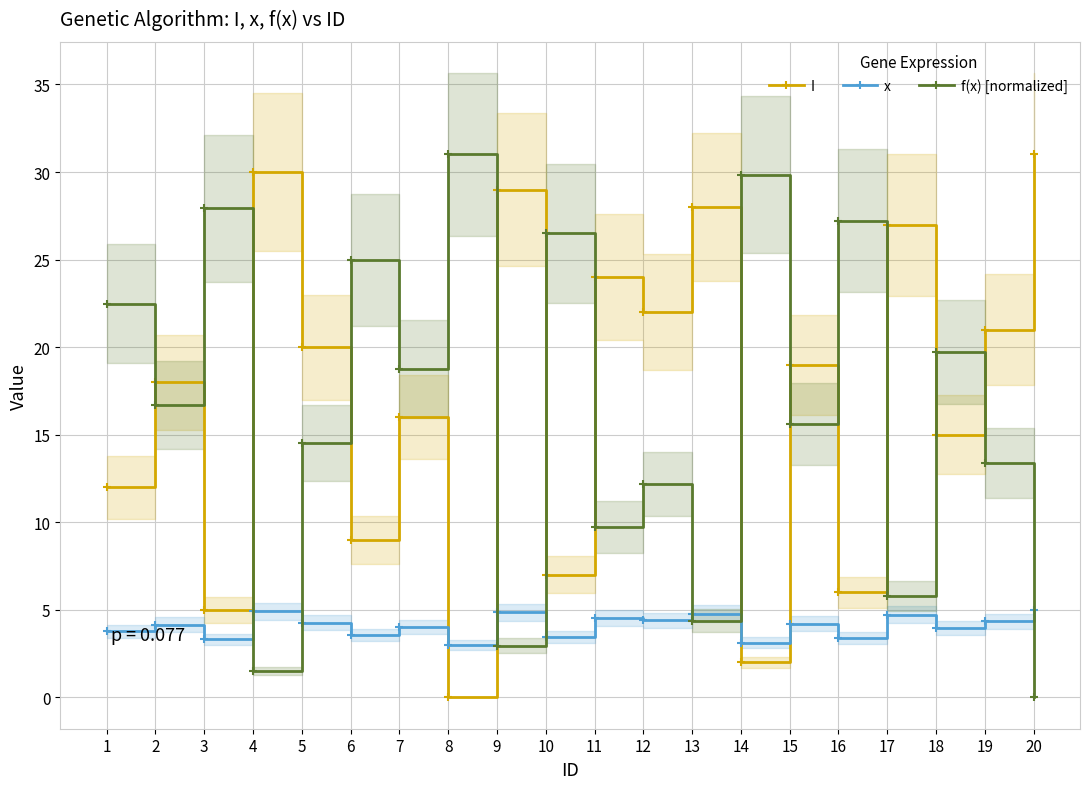

What is the sum of the x values at 20 and 5?

9.3